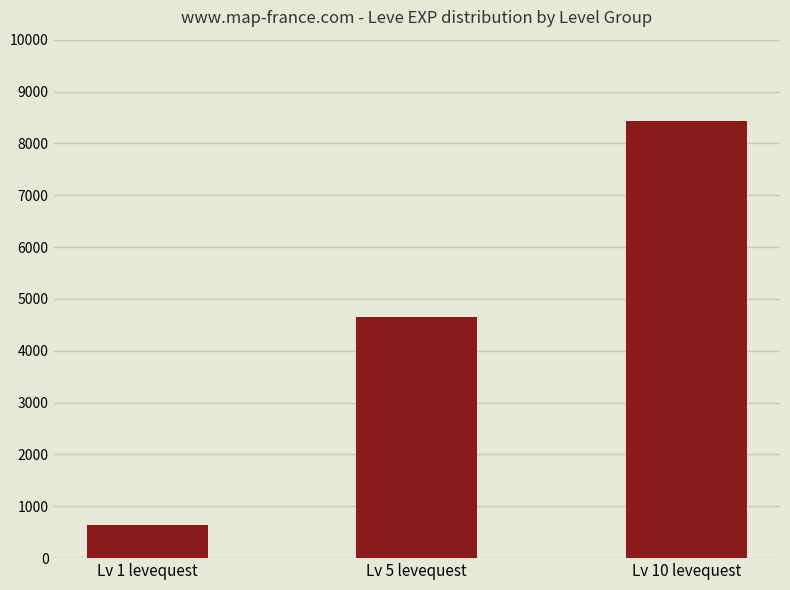

What is the change in value from Lv 5 levequest to Lv 10 levequest?

+3770